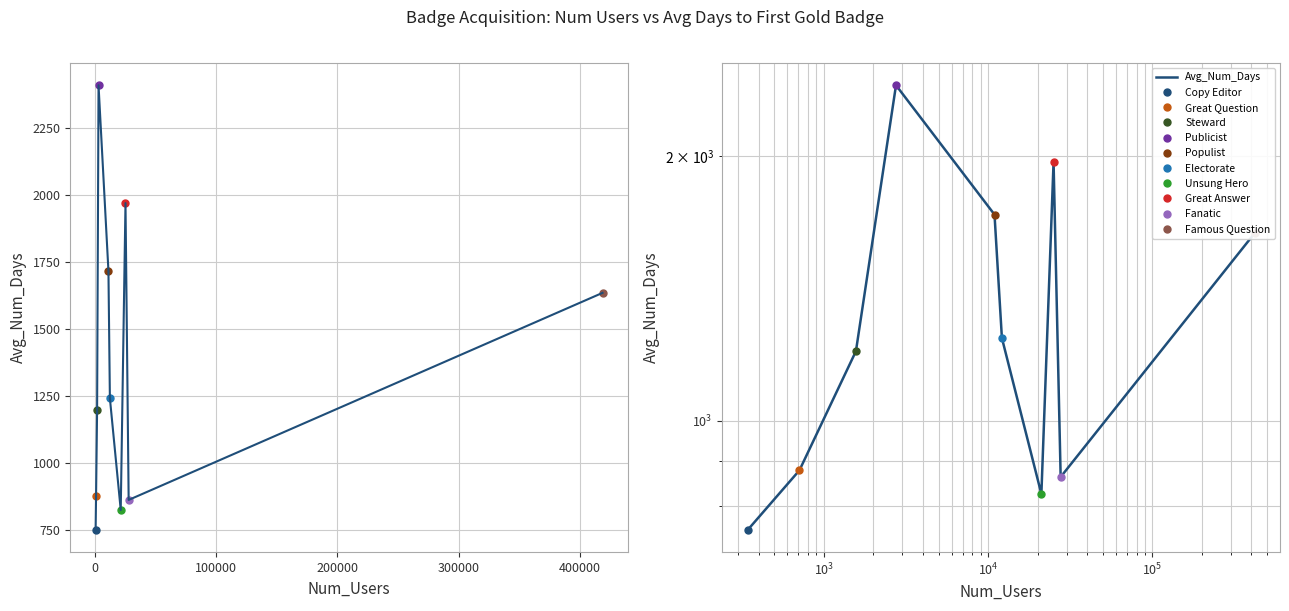

What is the difference between the maximum and minimum values?

1657.7